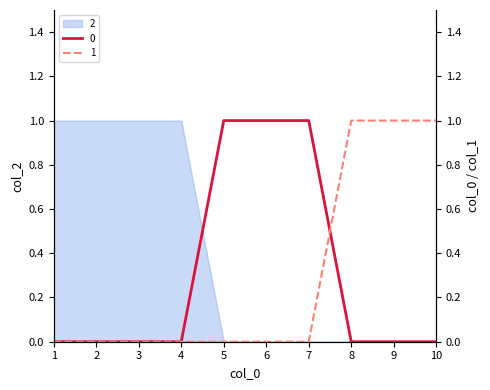

At which label does 0 reach its peak?

5